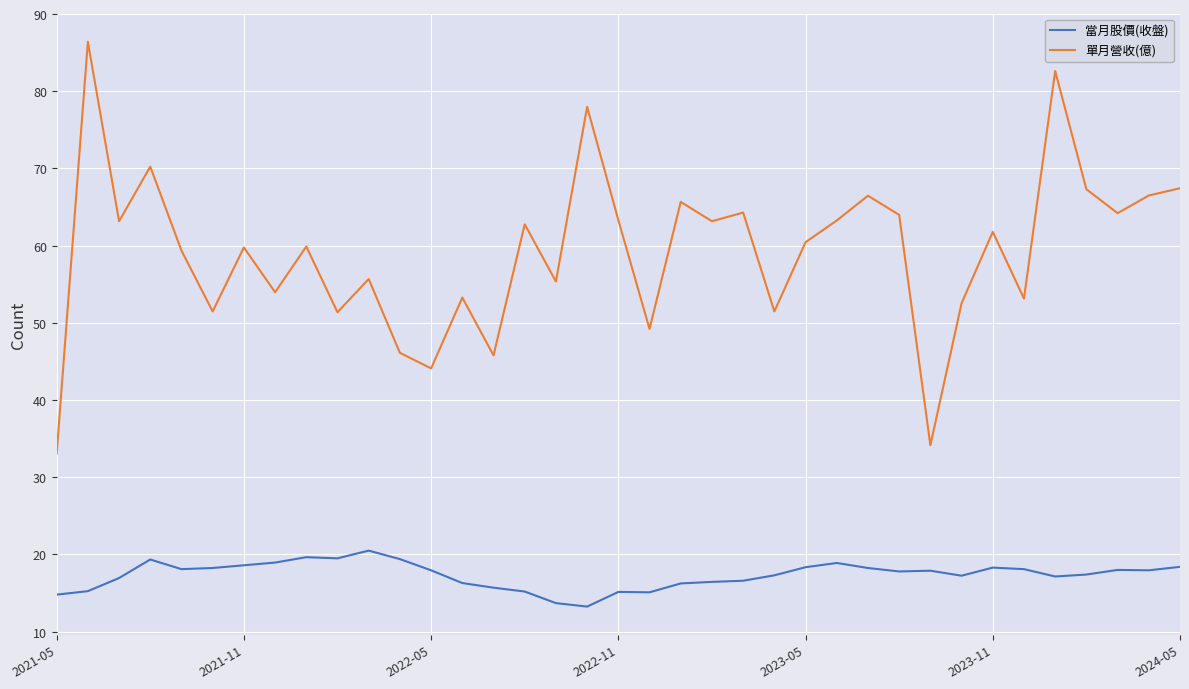

Count the number of data series in this chart.

2